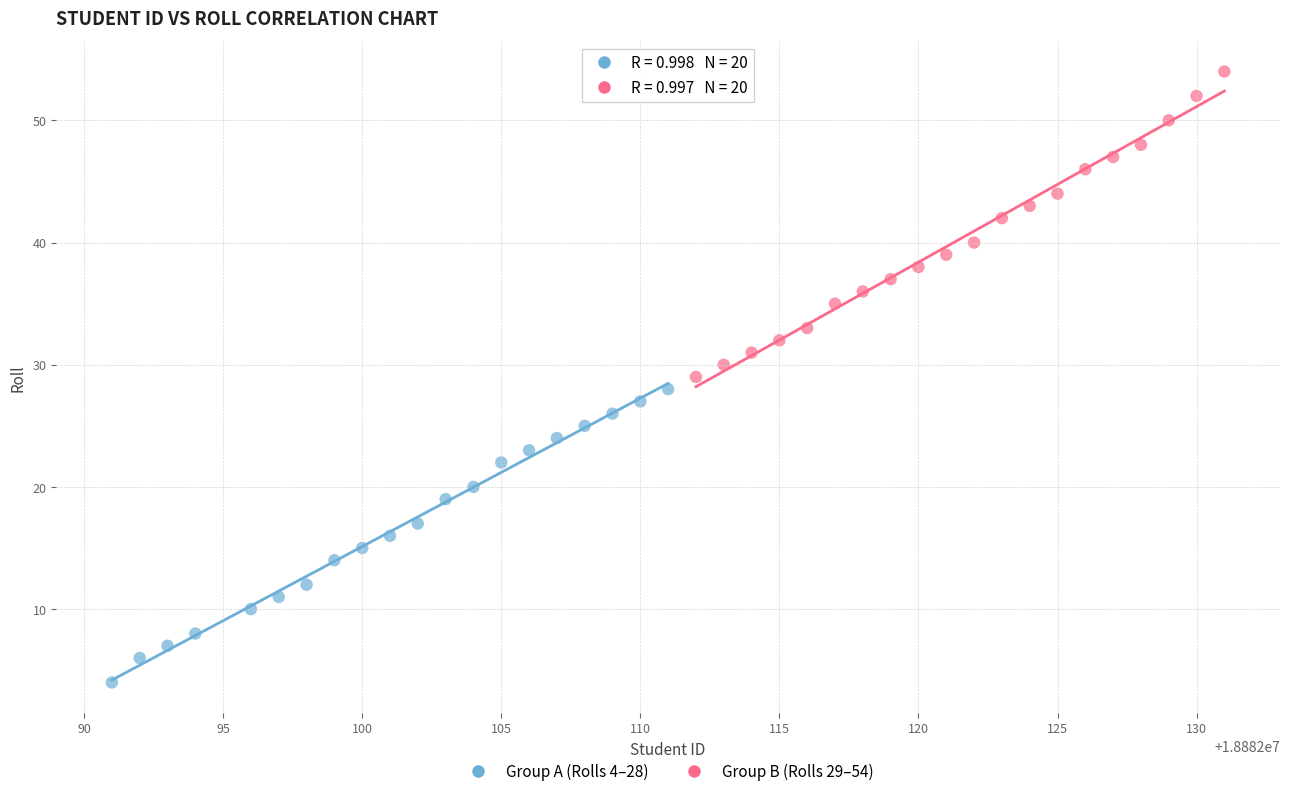

Which series reaches the minimum Y coordinate?

Group A (Rolls 4–28)